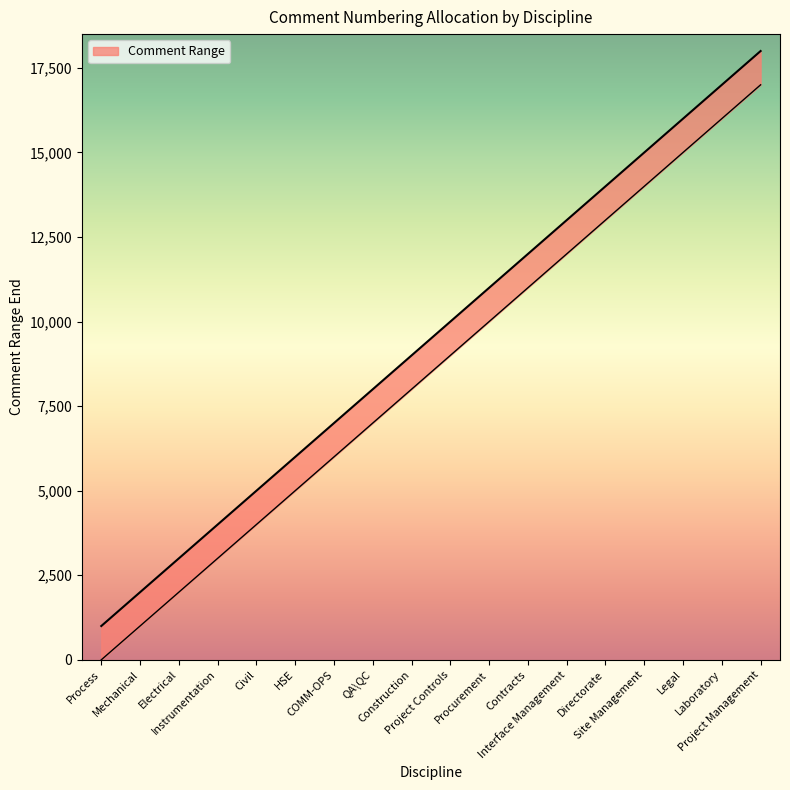

What is the minimum value shown in the chart?

1000